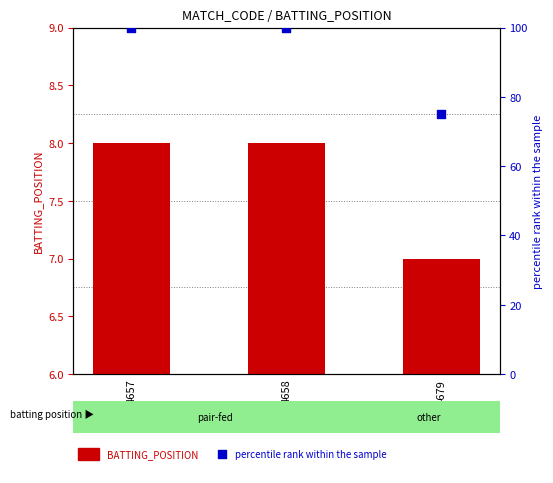

Which series contains the highest Y value?

percentile rank within the sample